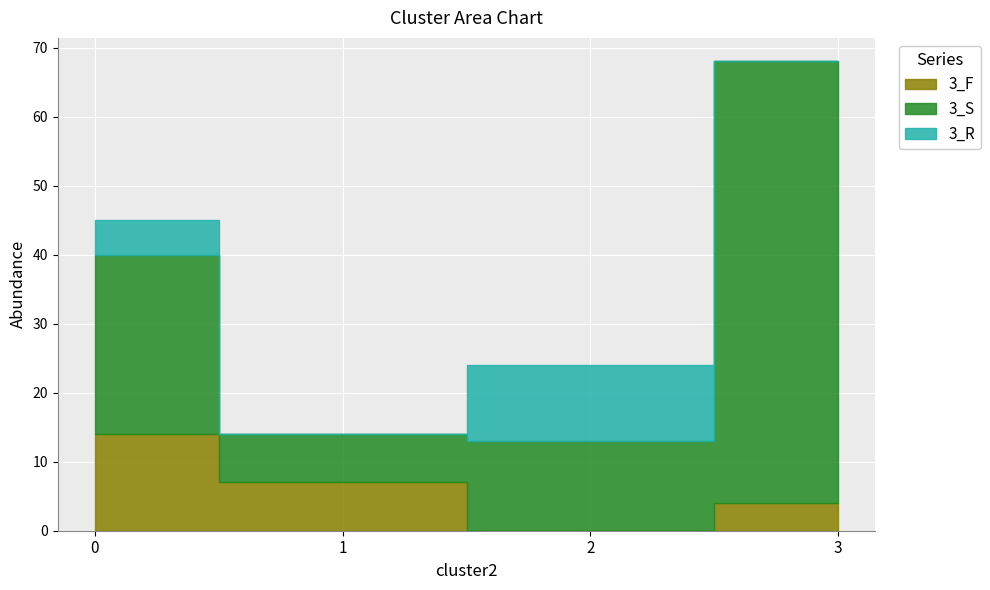

What is the difference between the maximum and minimum values in the 3_F series?

14